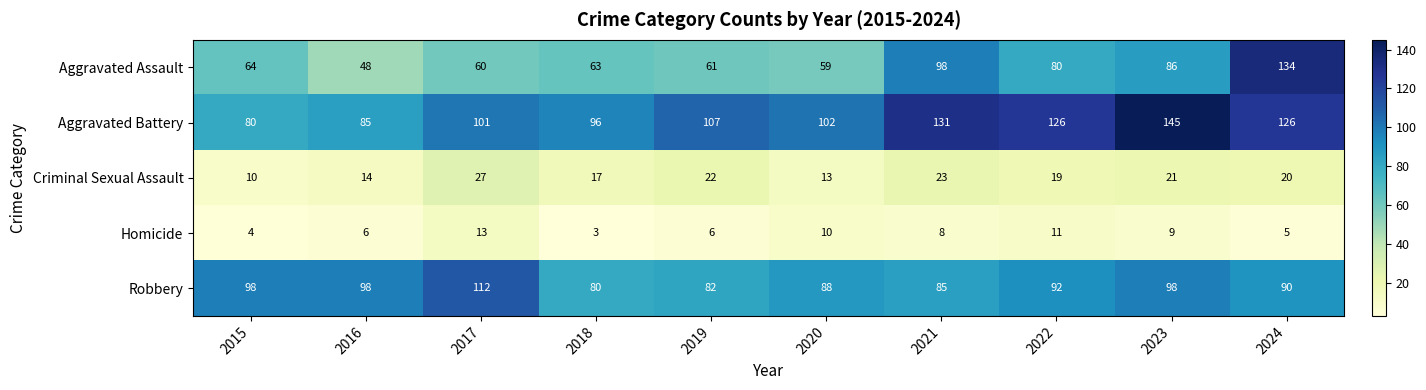

What is the difference between the maximum and minimum values in the Criminal Sexual Assault series?

17